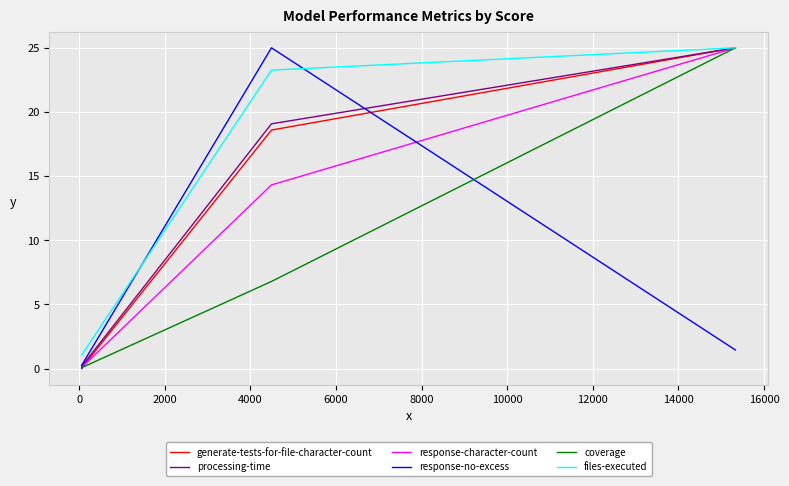

Count the number of data series in this chart.

6